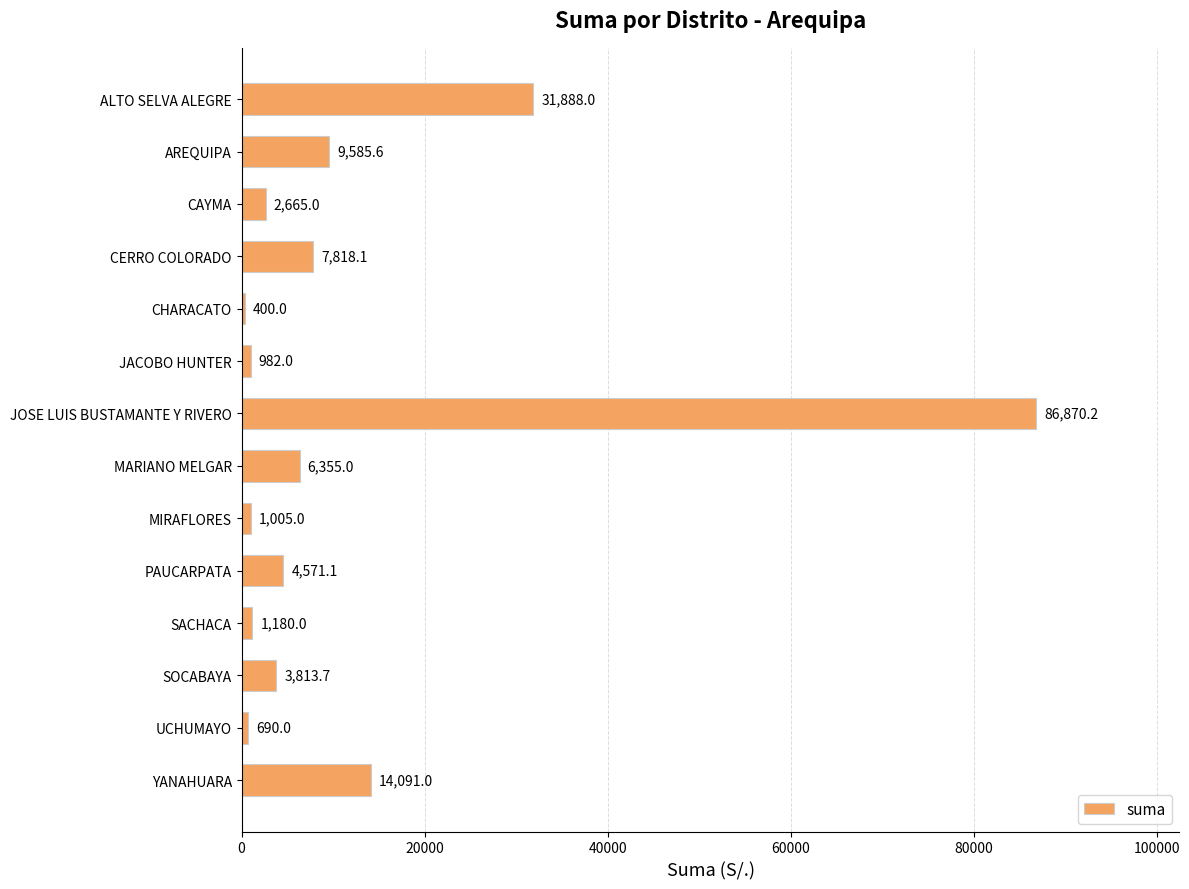

Rank the categories by value from highest to lowest.

JOSE LUIS BUSTAMANTE Y RIVERO, ALTO SELVA ALEGRE, YANAHUARA, AREQUIPA, CERRO COLORADO, MARIANO MELGAR, PAUCARPATA, SOCABAYA, CAYMA, SACHACA, MIRAFLORES, JACOBO HUNTER, UCHUMAYO, CHARACATO